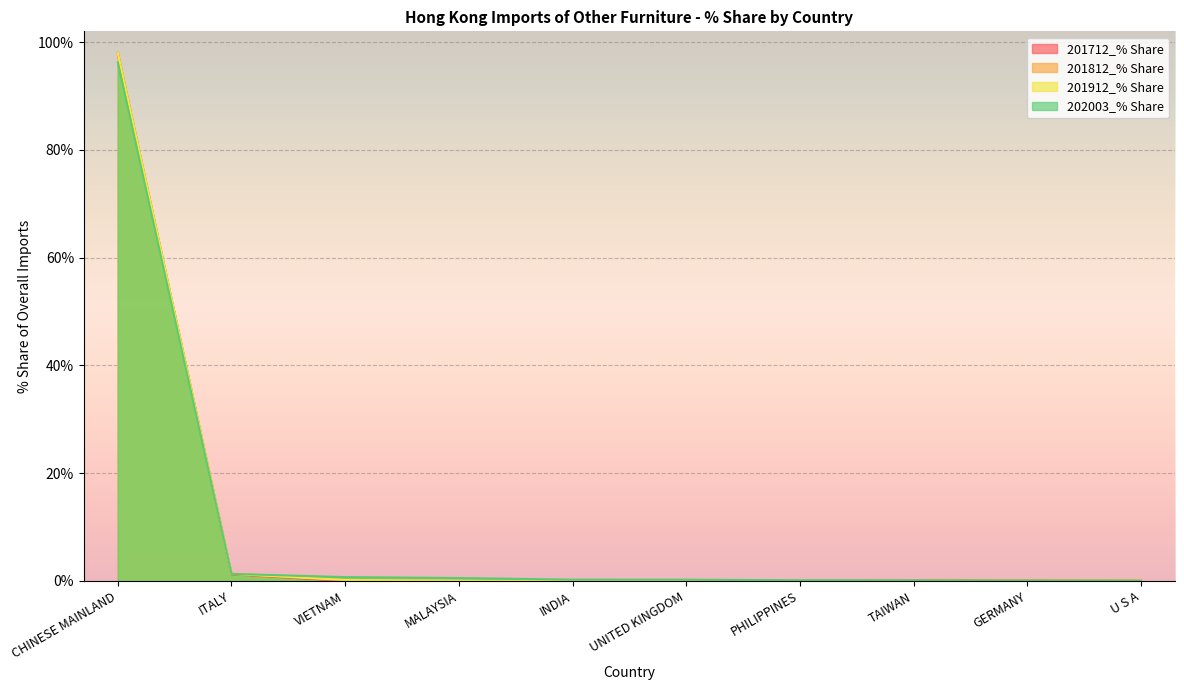

How many positive values does the 201812_% Share series have?

8